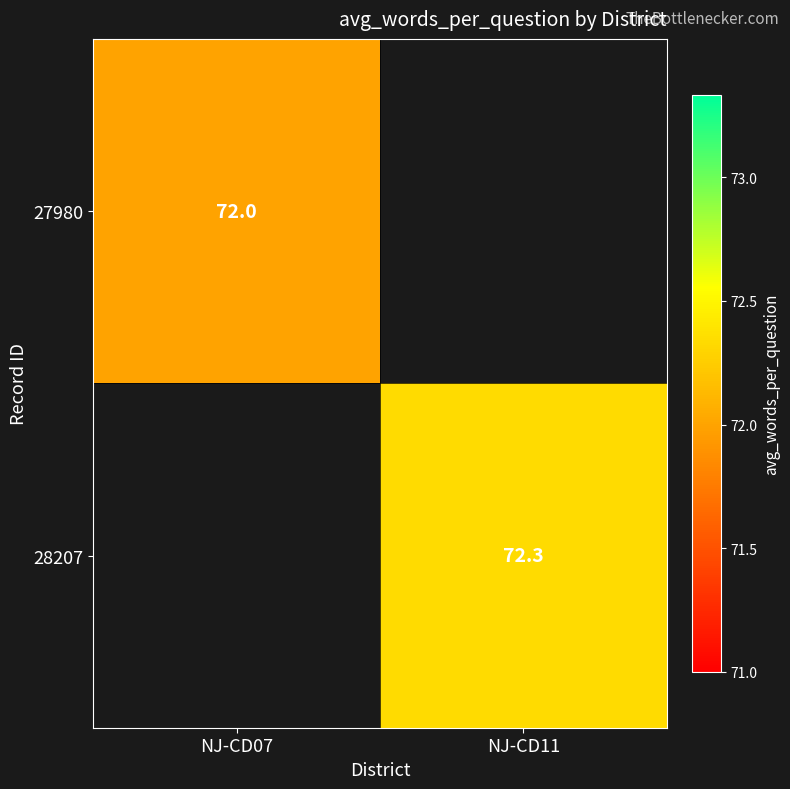

The 28207 series shows 72.3 at NJ-CD11. True or false?

True